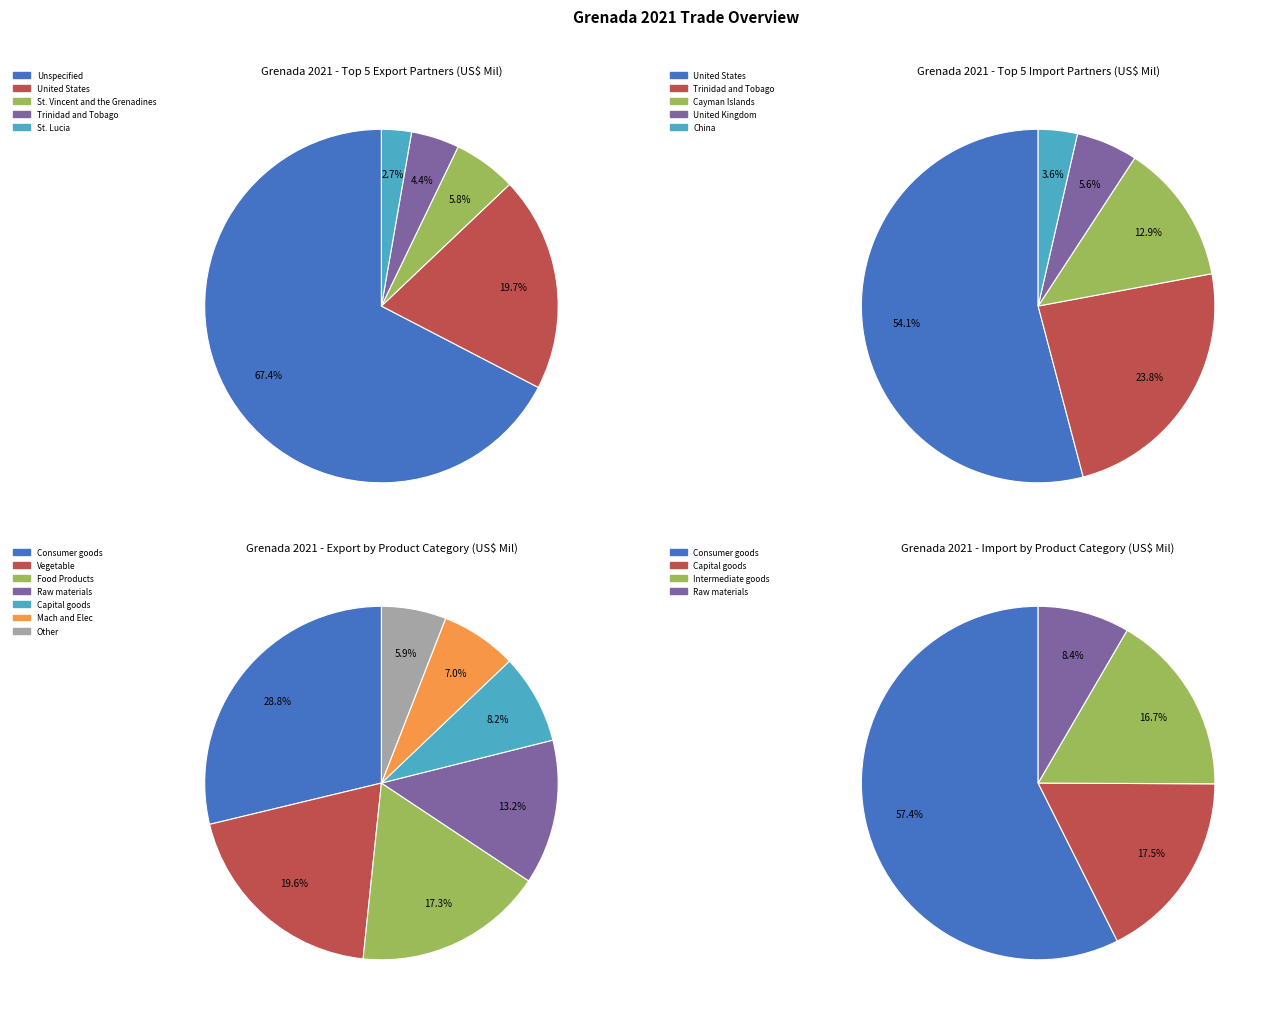

How many slices are in this pie chart?

5